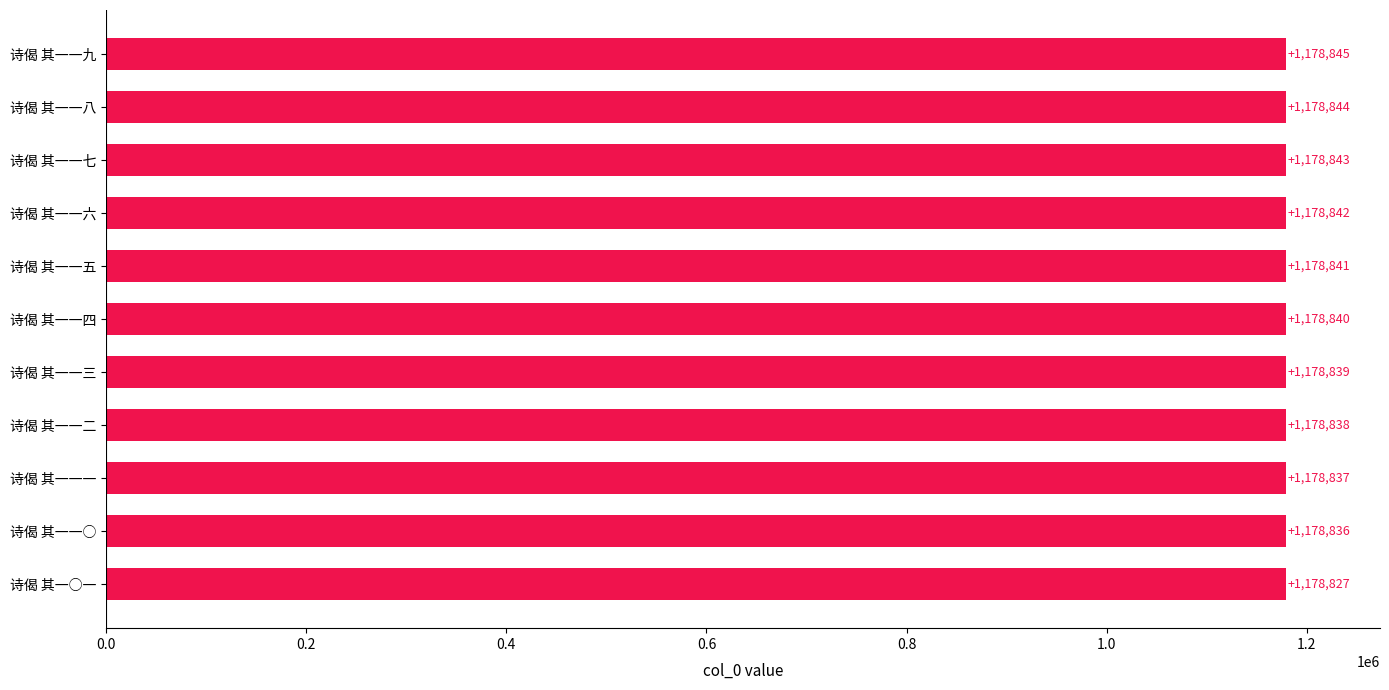

What is the approximate value at 诗偈 其一一○, to the nearest 5?

1178835